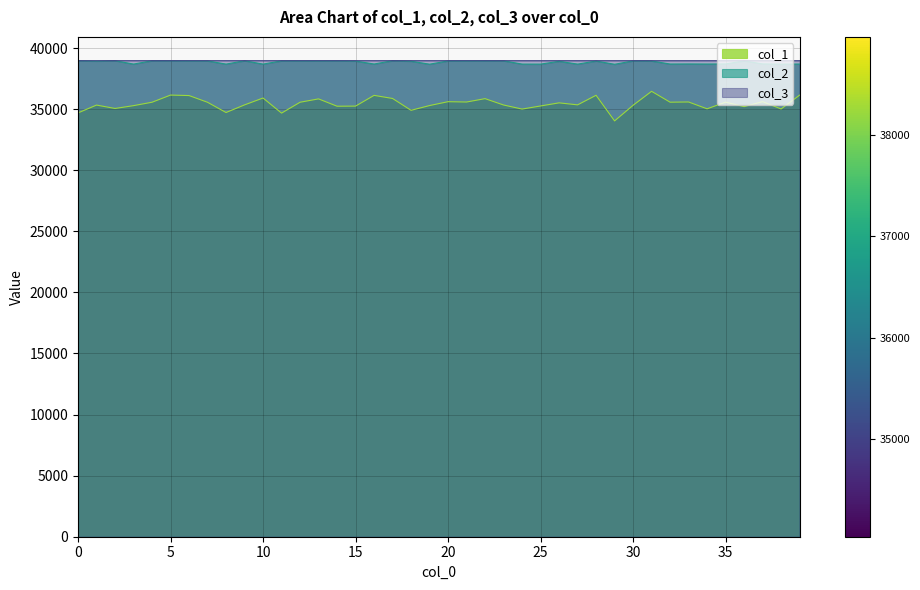

What are all the series names shown in the legend?

col_1, col_2, col_3